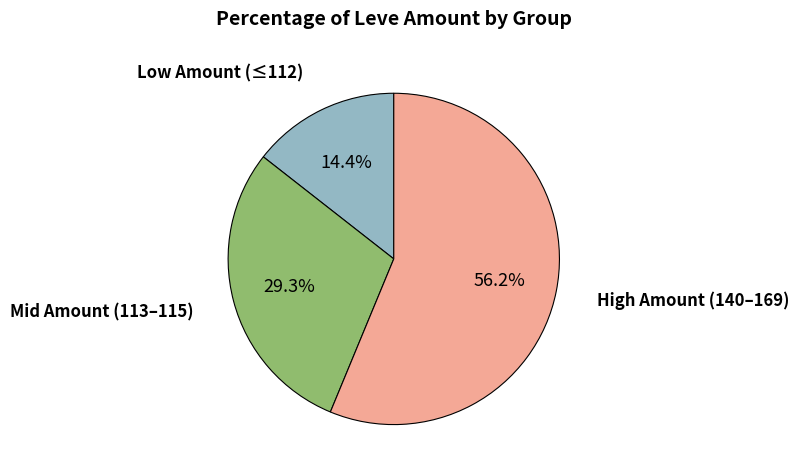

Does any single category account for the majority?

Yes